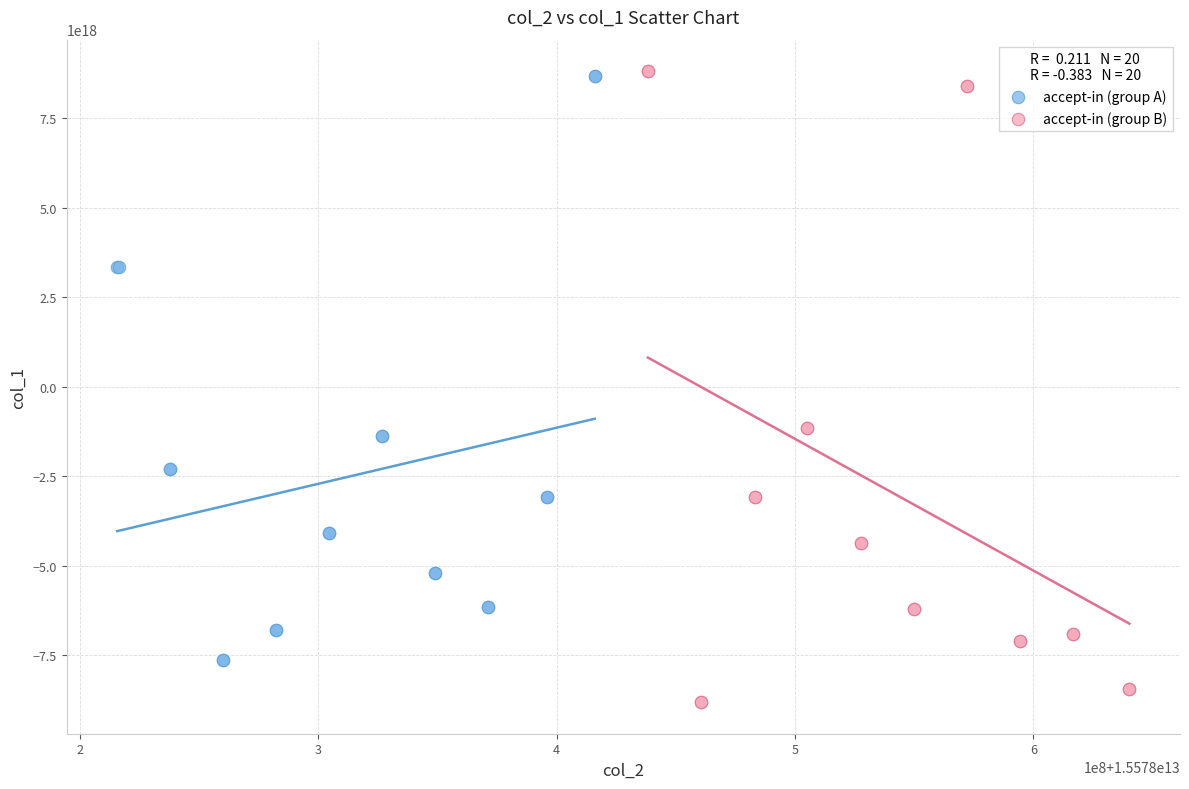

Which series has the widest spread of Y values?

accept-in (group B)